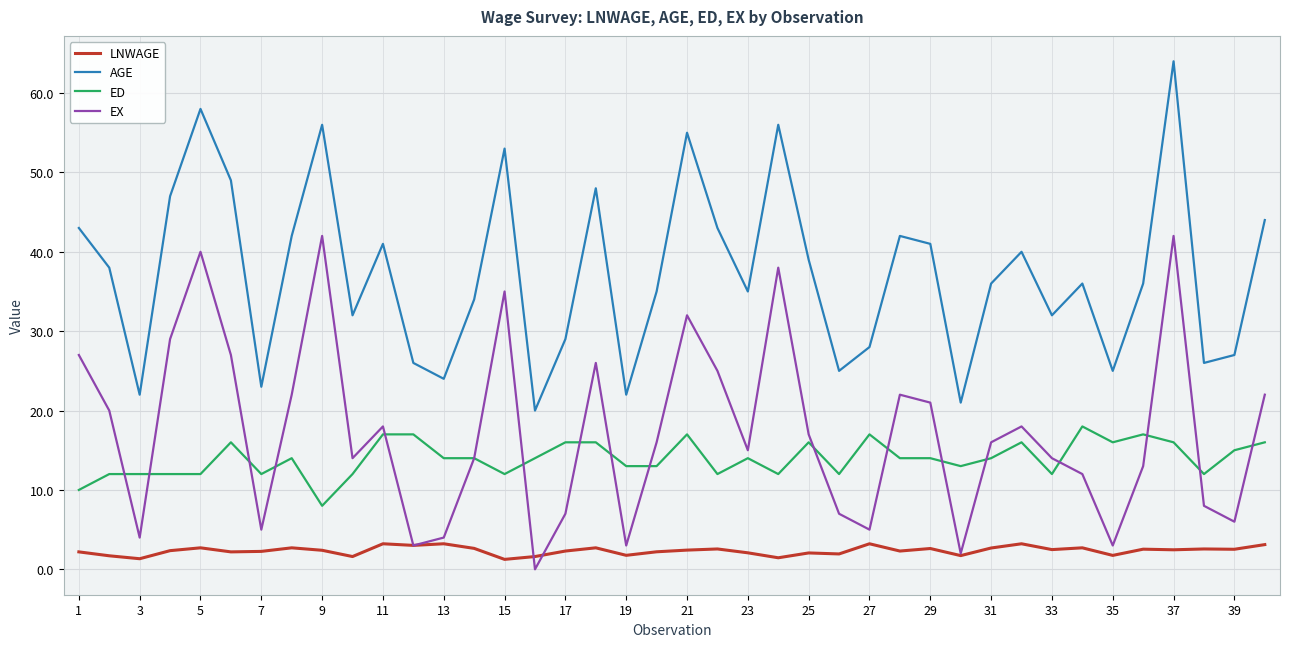

List the series in order of their peak value, highest first.

AGE, EX, ED, LNWAGE